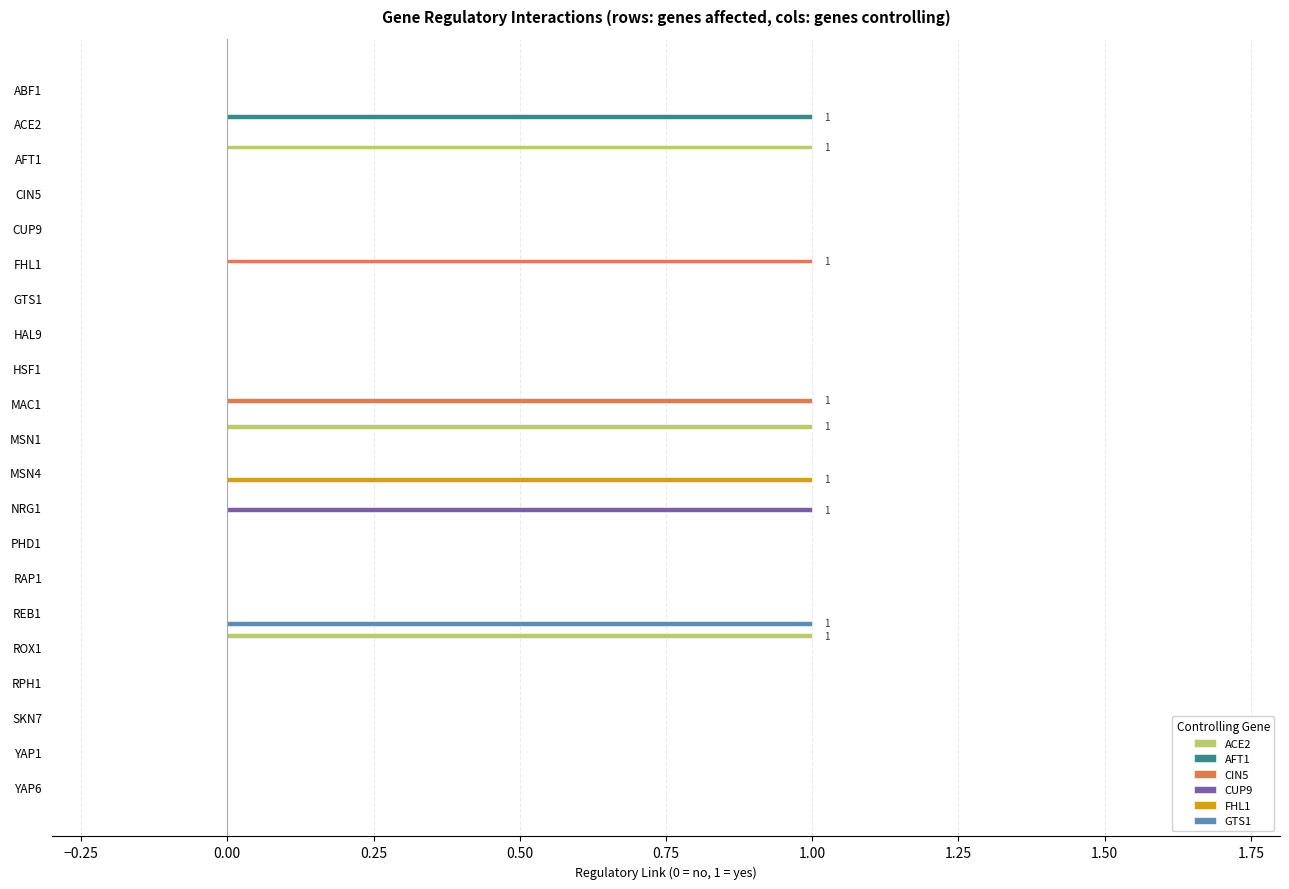

Is it true that ACE2 equals 0 at HSF1?

True